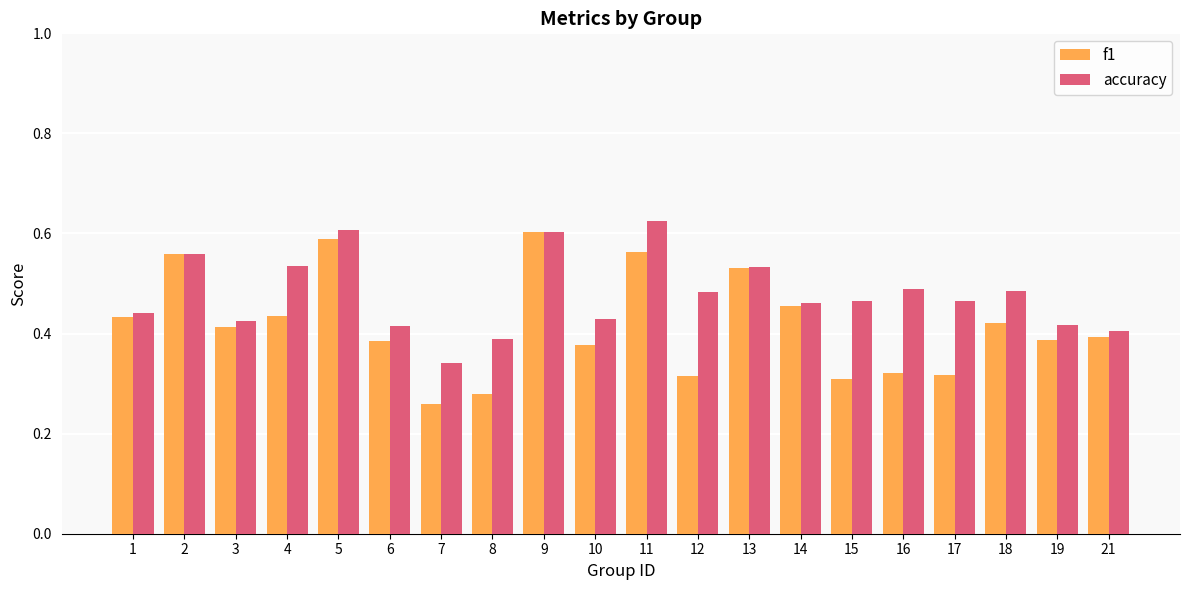

Is it true that accuracy equals 0.4 at 8?

True